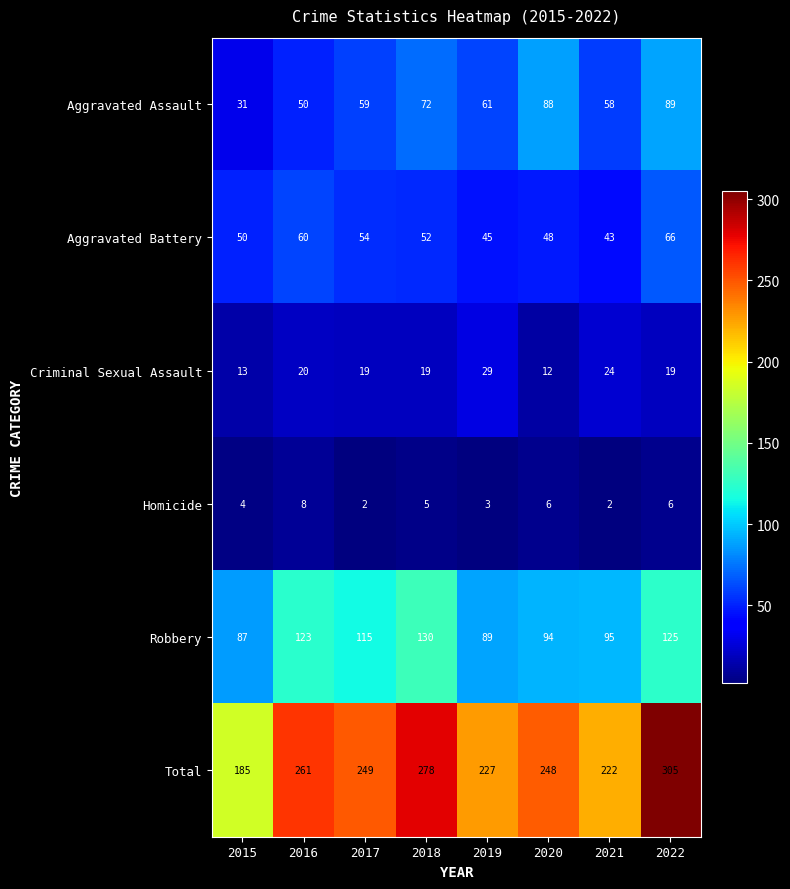

How many data points does each series have?

8